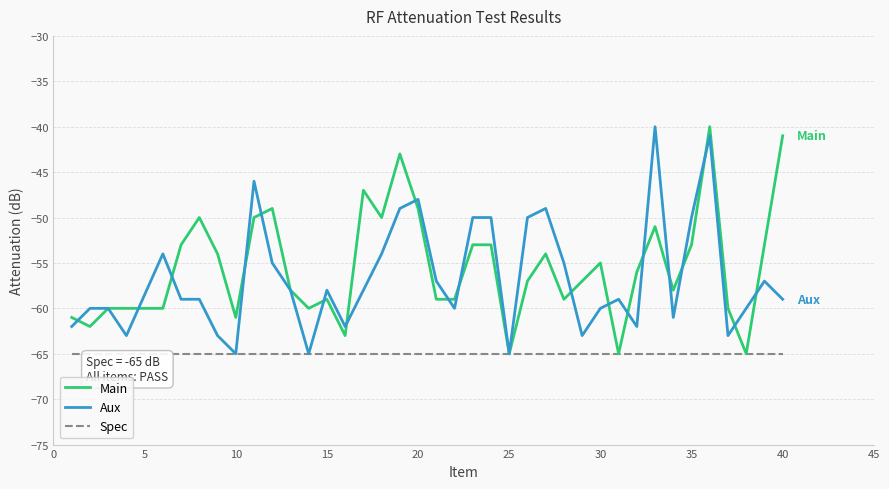

What is the highest value of the Spec series?

-65